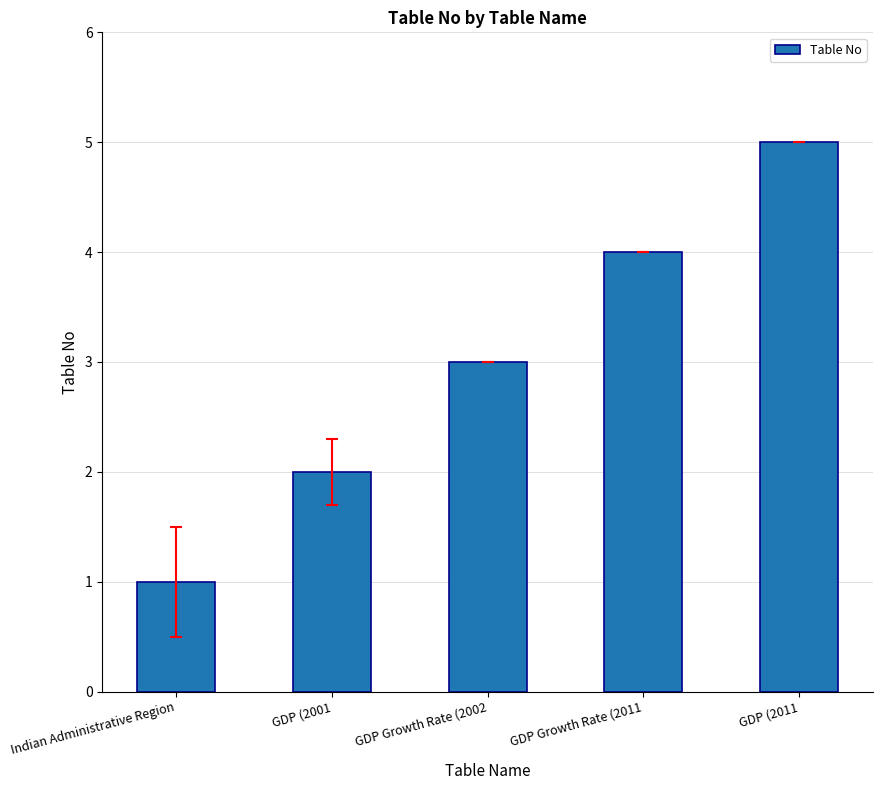

Count the values in the range 2 to 4.

3